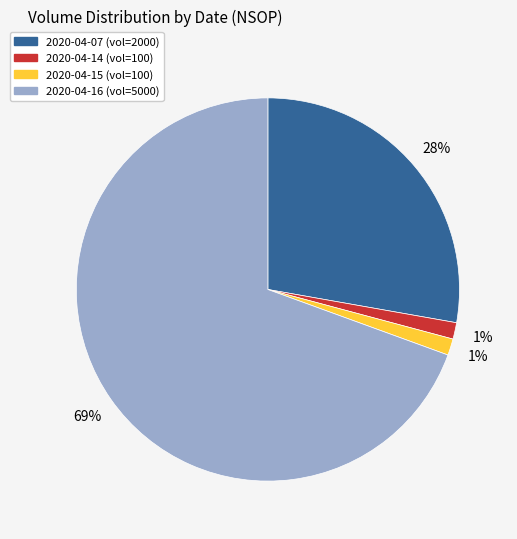

Is it true that 2020-04-07 is 42% of the pie?

False